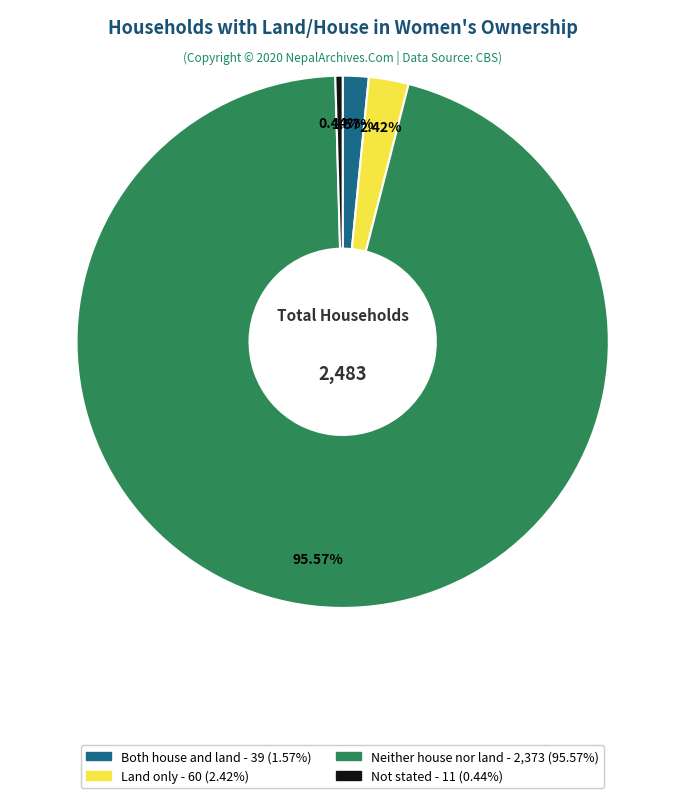

What is the ratio of the value at Neither house nor land to the value at Land only?

39.5